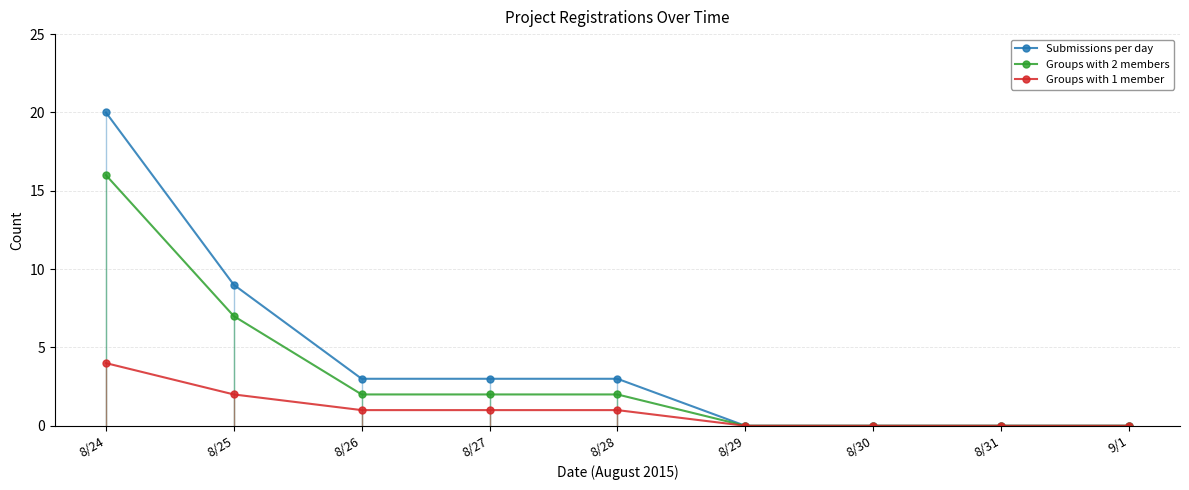

What is the value of the Groups with 2 members point at the 4th from the left?

2